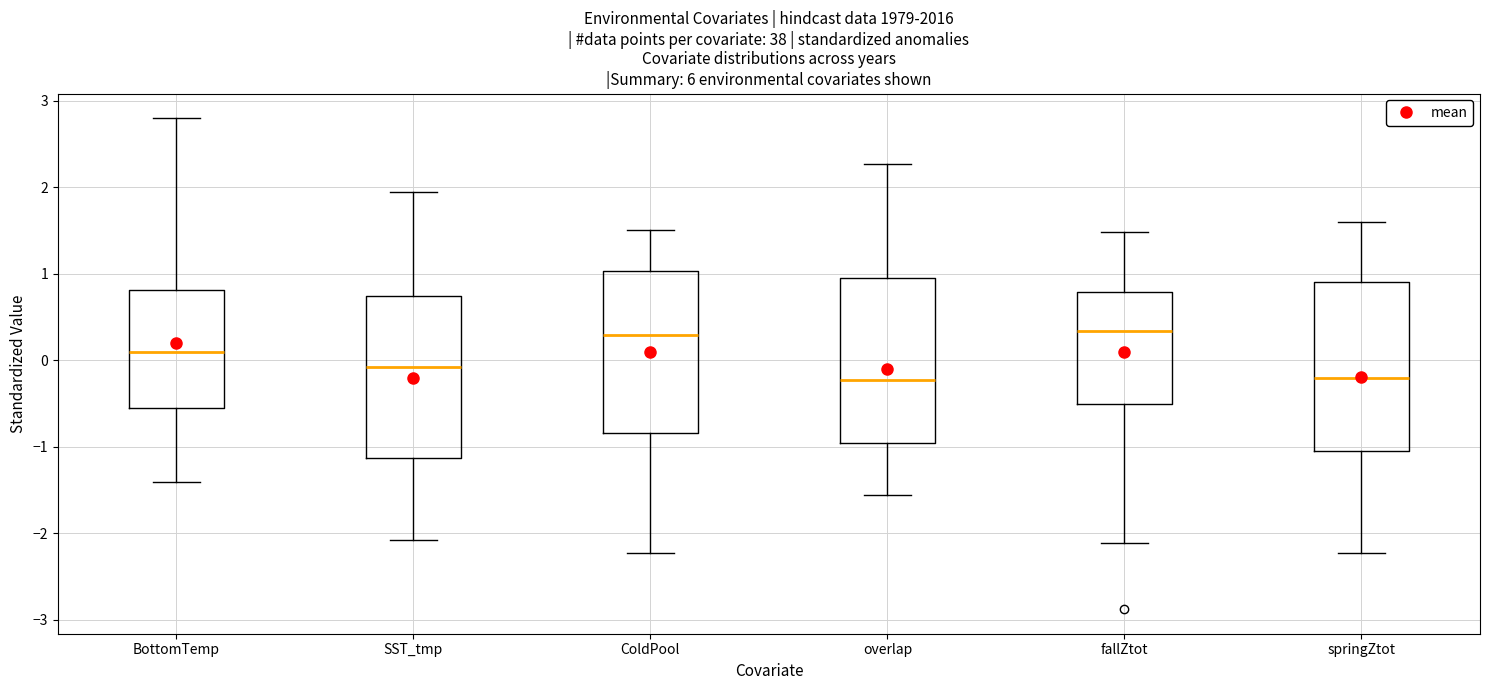

Reading left to right, read every box against the y-axis: the position of its median line, the range the box covers, and the ends of its whiskers. The values are not printed on the chart, so give them approximately, as read against the axis.

BottomTemp: median 0.1, box -0.5 to 0.8, whiskers -1.4 to 2.8
SST_tmp: median -0.1, box -1.1 to 0.7, whiskers -2.1 to 1.9
ColdPool: median 0.3, box -0.8 to 1.0, whiskers -2.2 to 1.5
overlap: median -0.2, box -1.0 to 1.0, whiskers -1.6 to 2.3
fallZtot: median 0.3, box -0.5 to 0.8, whiskers -2.1 to 1.5
springZtot: median -0.2, box -1.1 to 0.9, whiskers -2.2 to 1.6